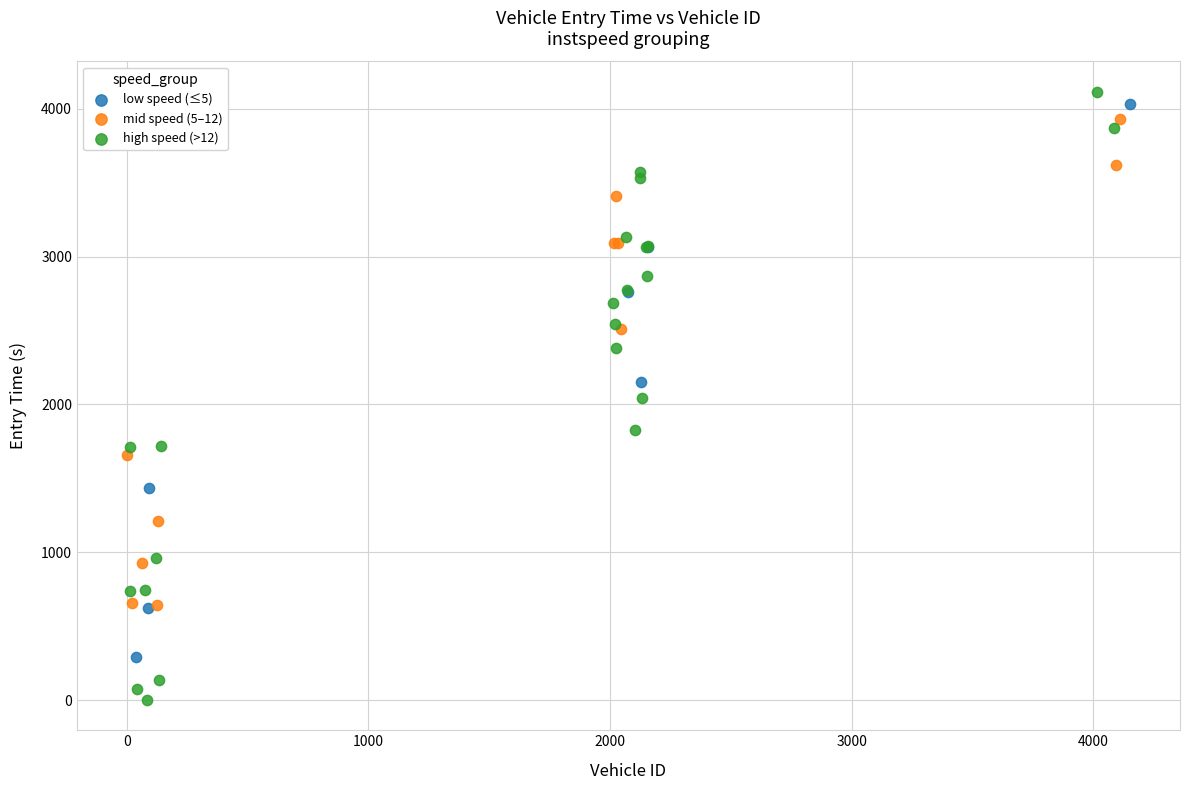

Which series has the widest spread of Y values?

high speed (>12)